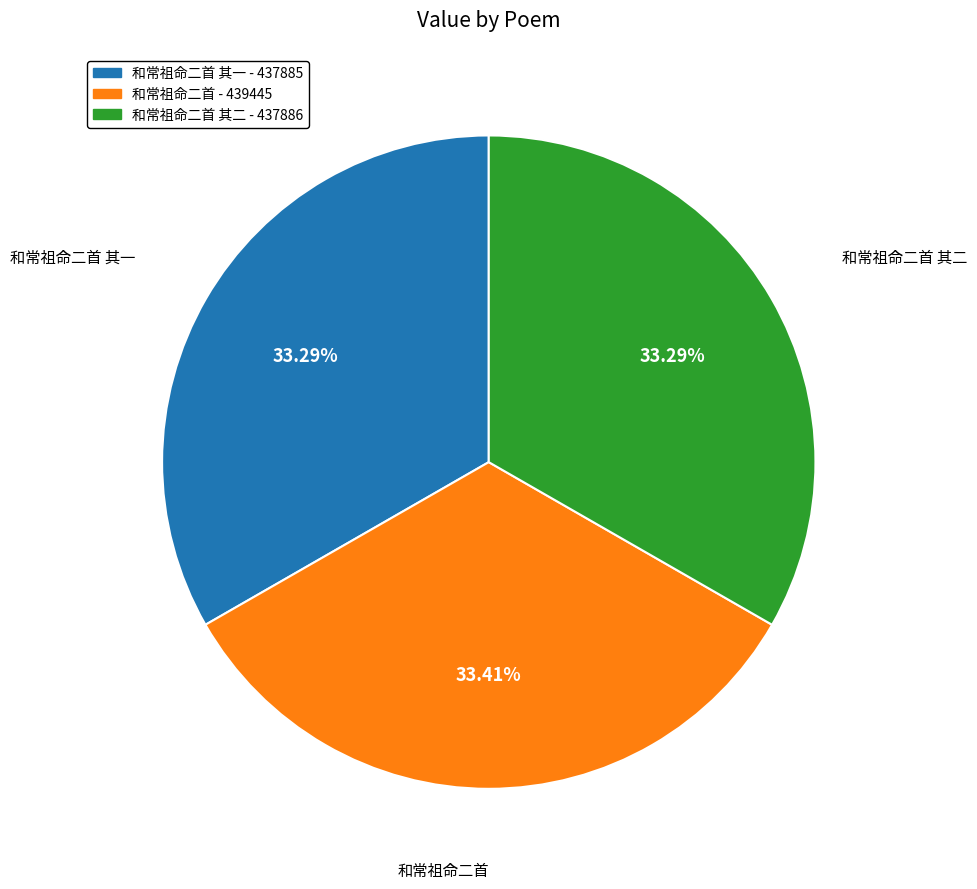

Count the number of slices in the pie.

3